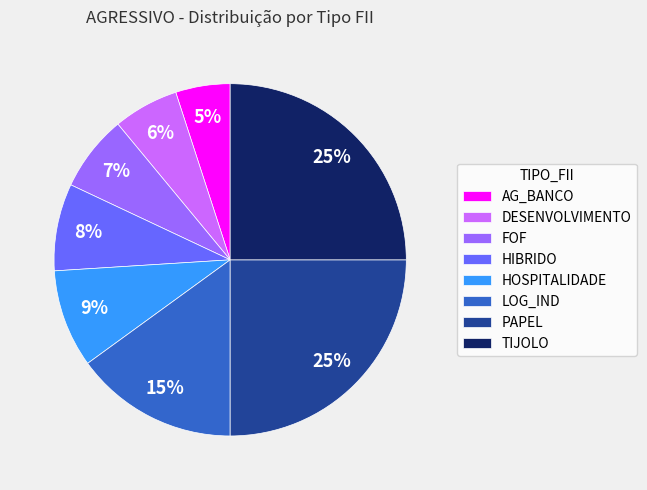

How many segments does this pie chart have?

8